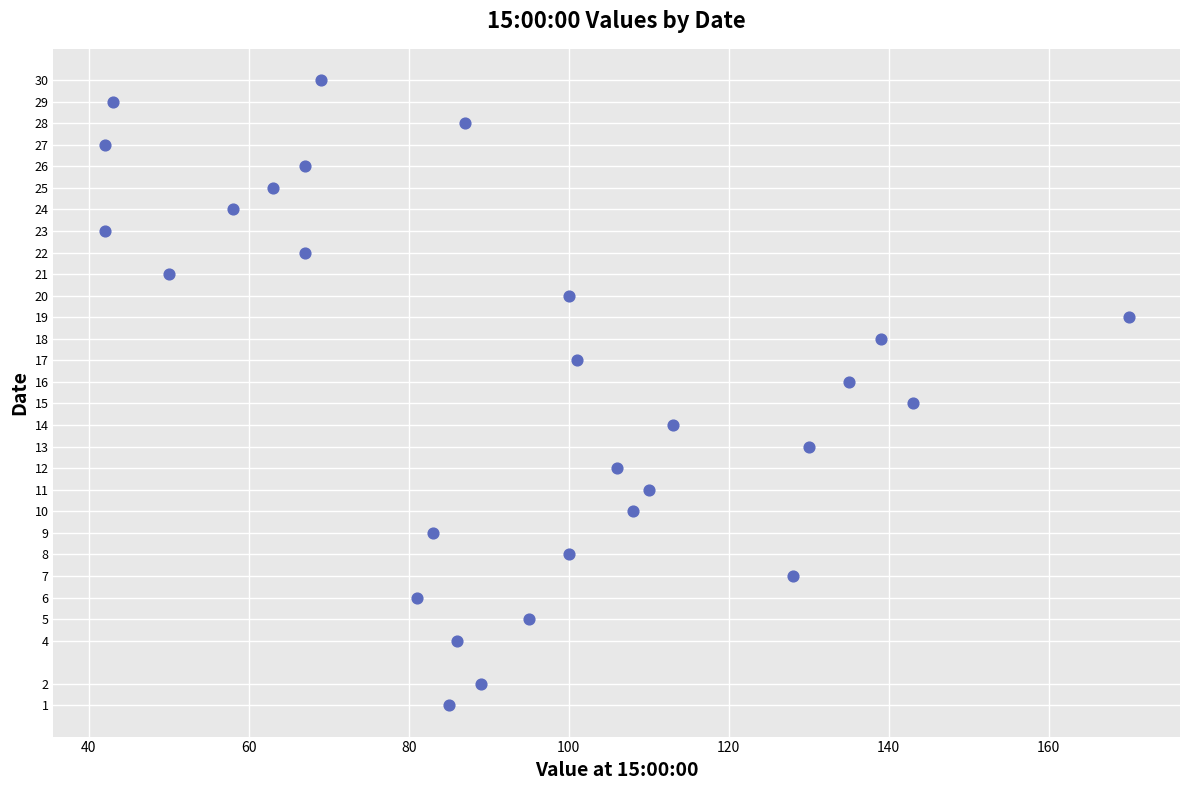

What is the range of X values (max minus min)?

128